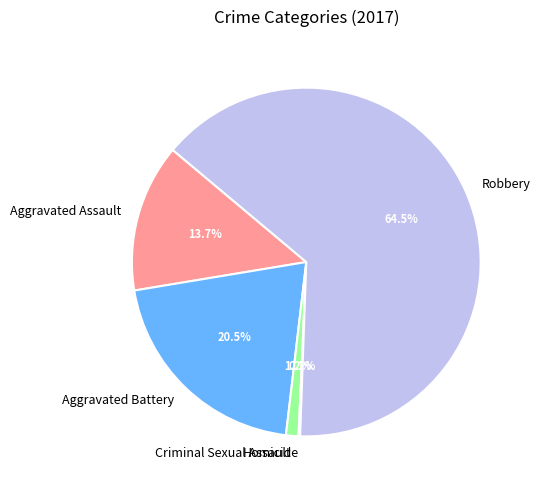

Which has a higher value, Robbery or Aggravated Battery?

Robbery